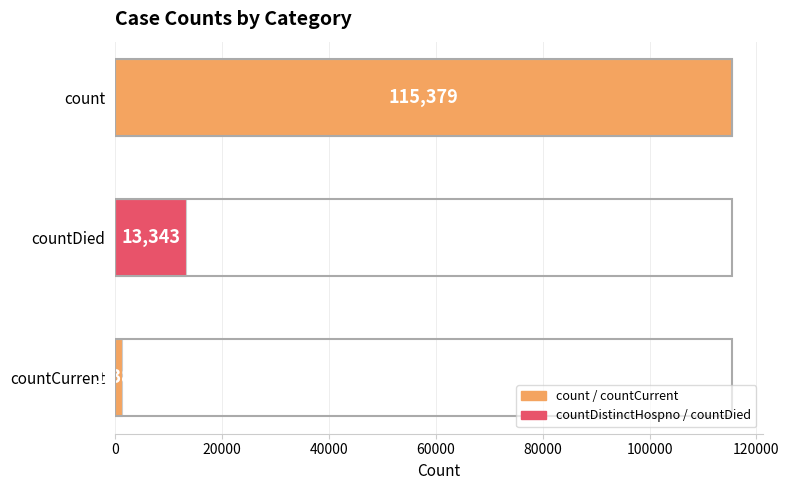

Reading top to bottom, transcribe all the data shown in this chart.

count=115379	countDied=13343	countCurrent=1383